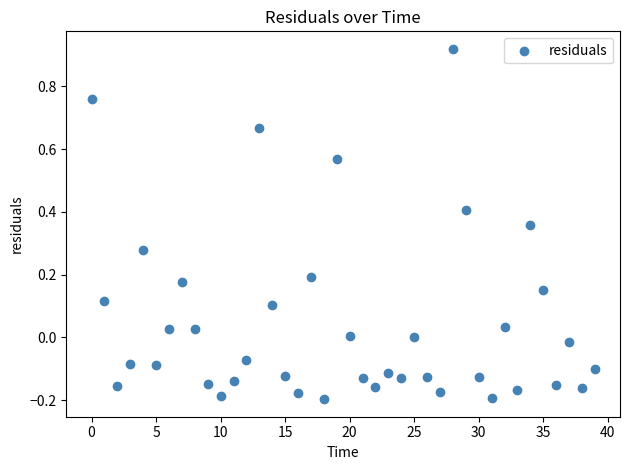

What is the range of Y values (max minus min)?

1.1